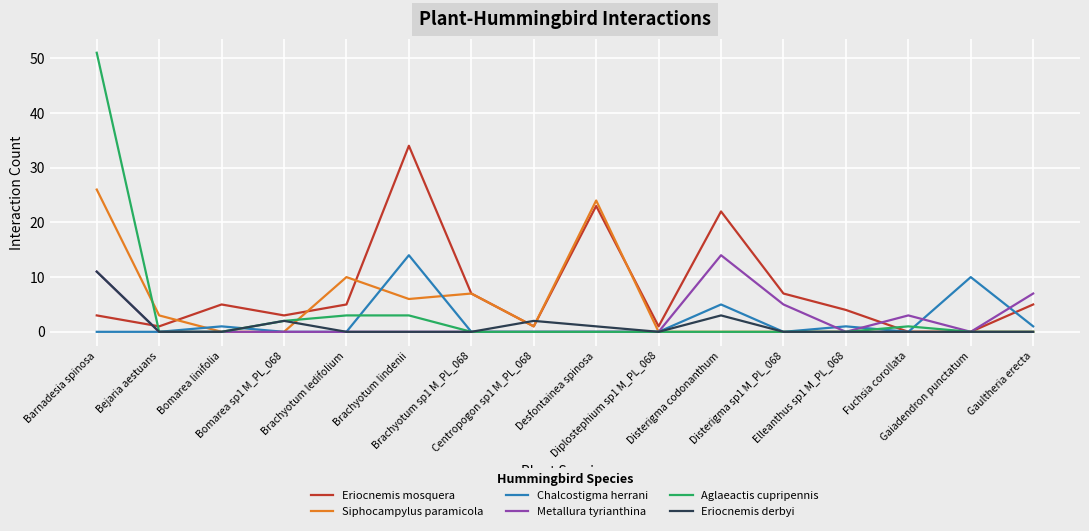

Is the value of Metallura tyrianthina at Barnadesia spinosa greater than the value of Aglaeactis cupripennis at Disterigma codonanthum?

Yes